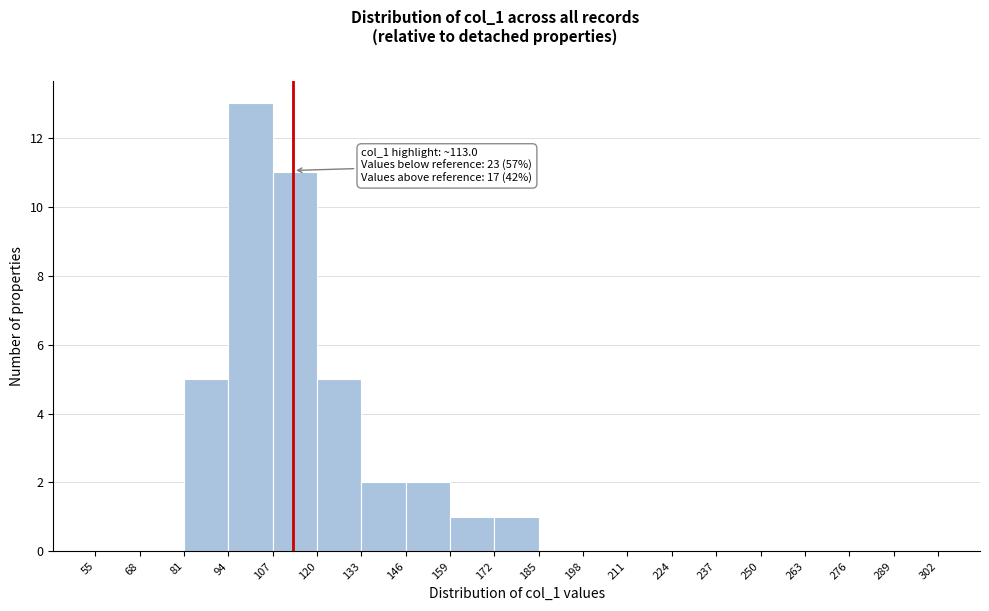

Over which range of the x-axis is the bar tallest?

94 to 107